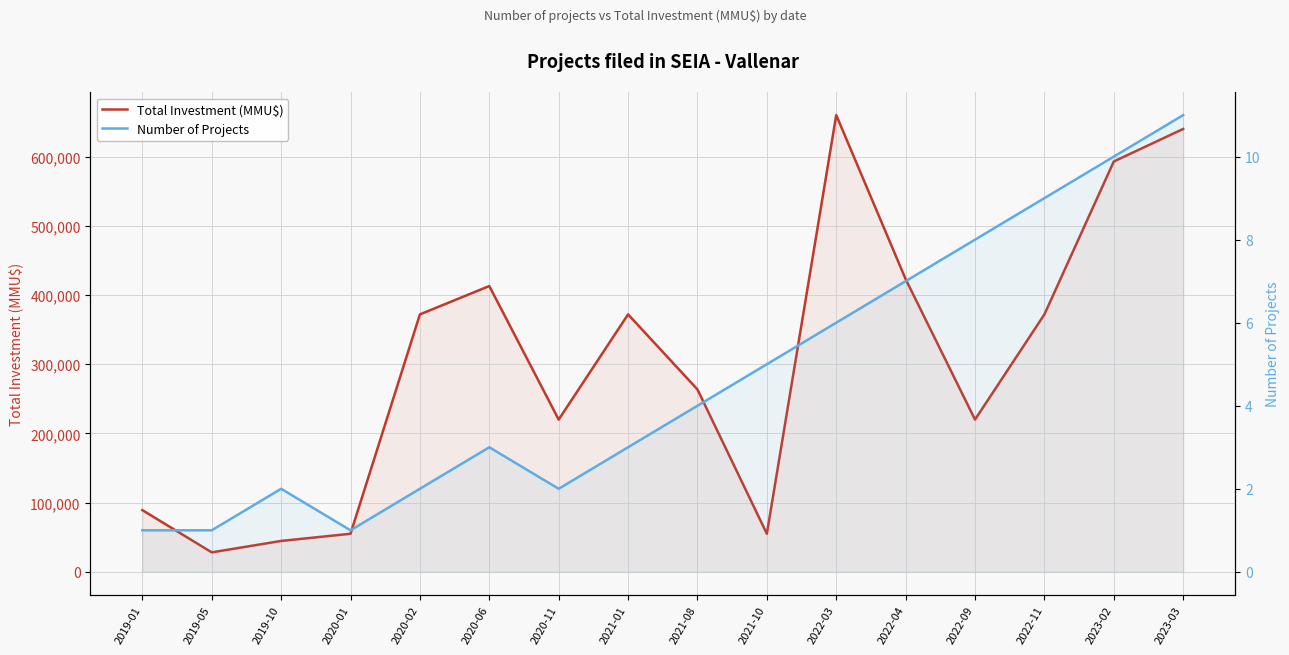

True or false: Number of Projects has more than 2 interior local peaks.

False